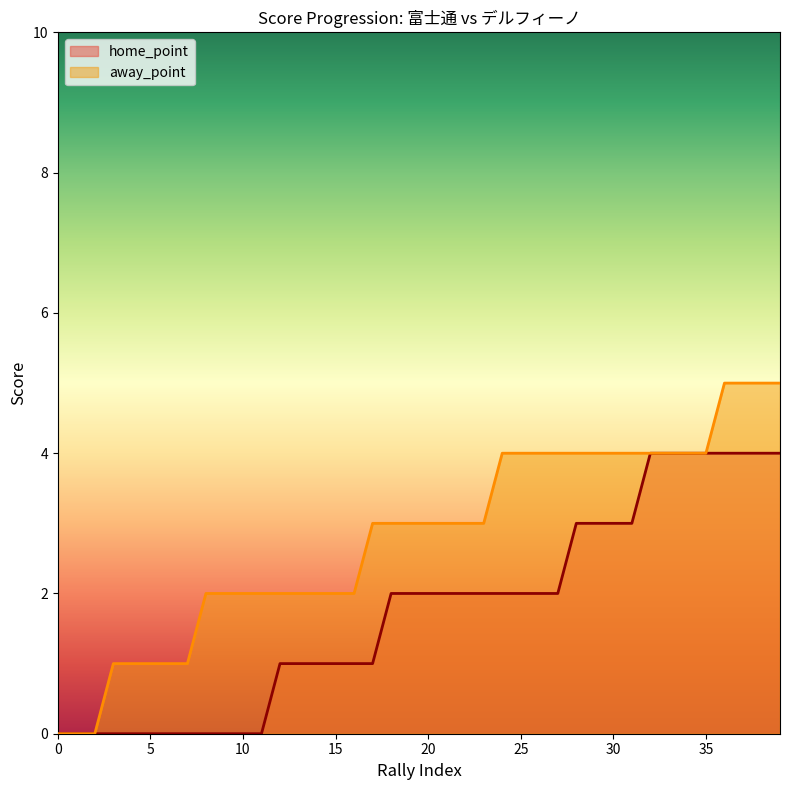

Reading left to right, what are all the values shown in this chart?

home_point: 0	0	0	0	0	0	0	0	0	0	0	0	1	1	1	1	1	1	2	2	2	2	2	2	2	2	2	2	3	3	3	3	4	4	4	4	4	4	4	4
away_point: 0	0	0	1	1	1	1	1	2	2	2	2	2	2	2	2	2	3	3	3	3	3	3	3	4	4	4	4	4	4	4	4	4	4	4	4	5	5	5	5